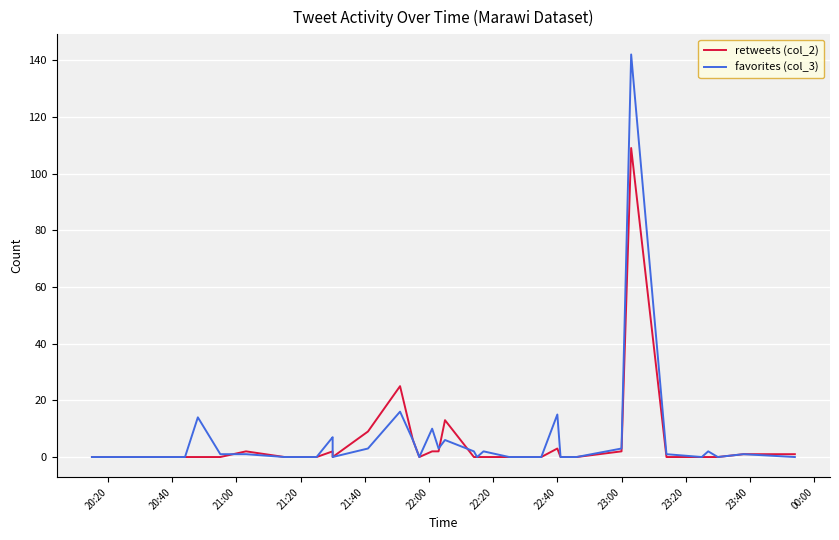

Which label corresponds to the smallest value in the chart?

20:20